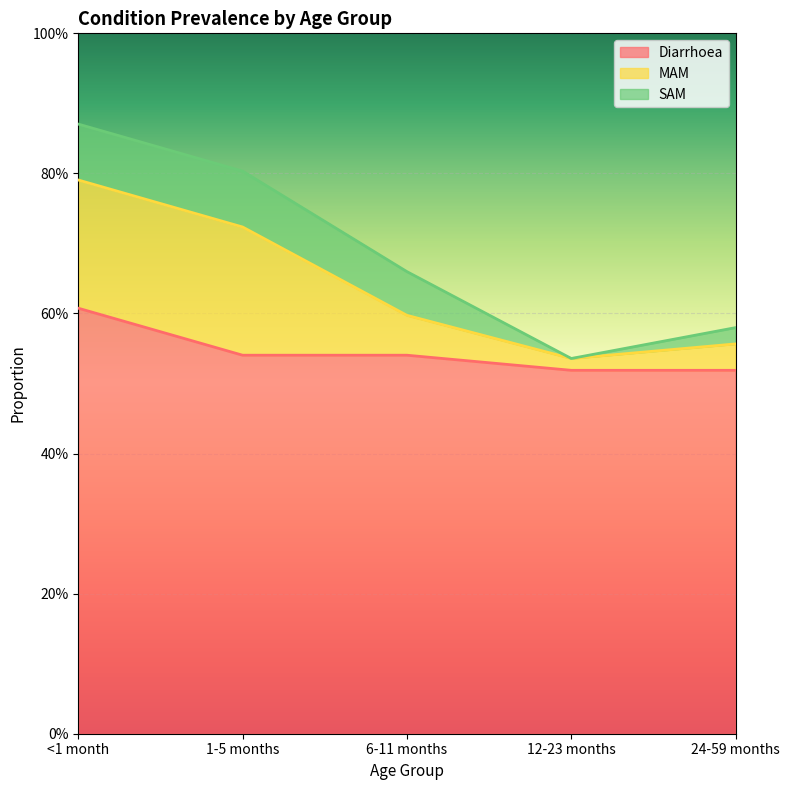

The value of MAM at 1-5 months is 0.2. True or false?

True